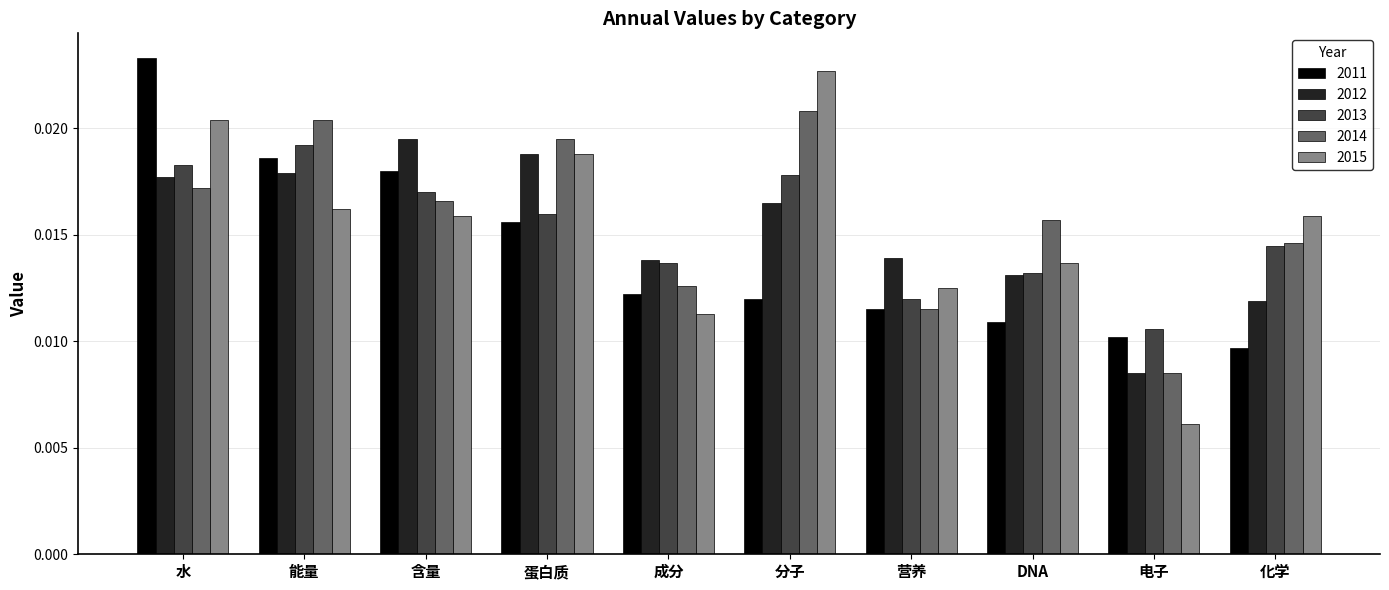

What is the label of the 6th bar from the left?

分子